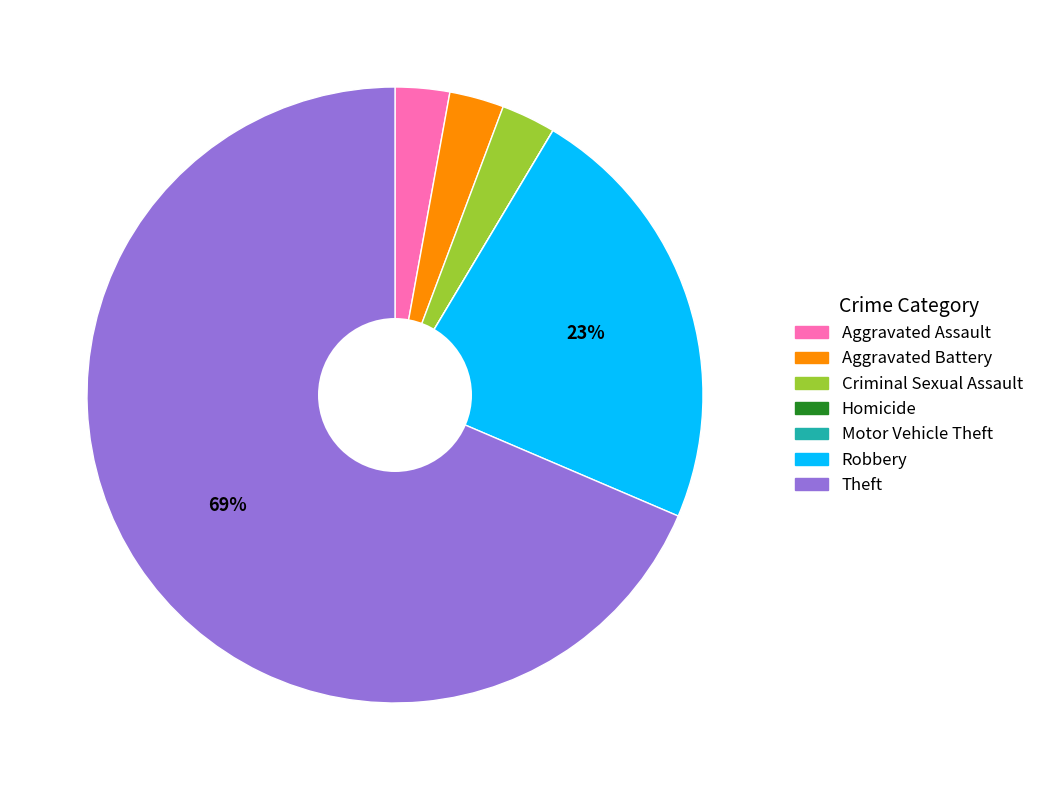

Is Theft the majority of the pie?

Yes